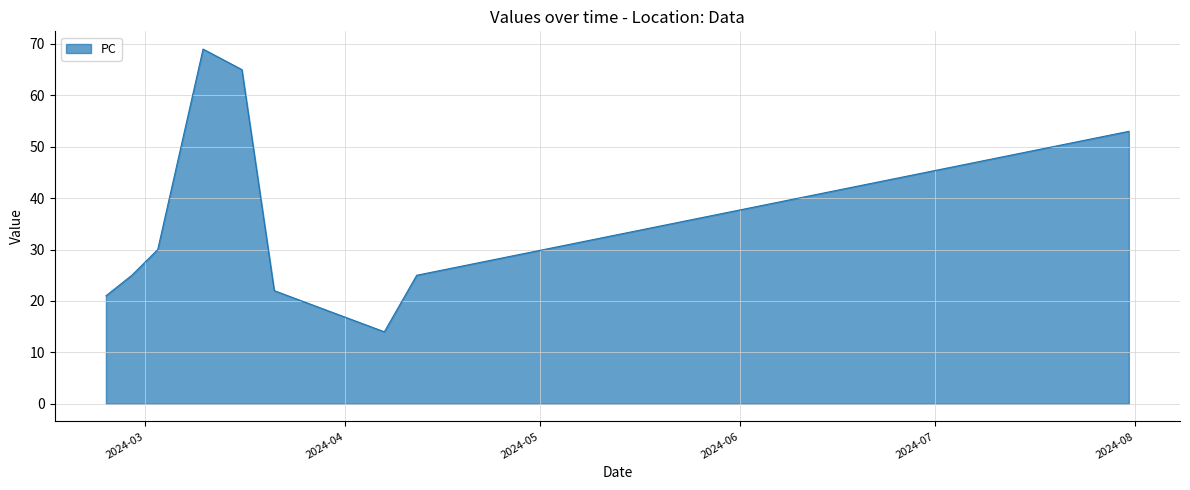

What is the greatest value displayed?

69